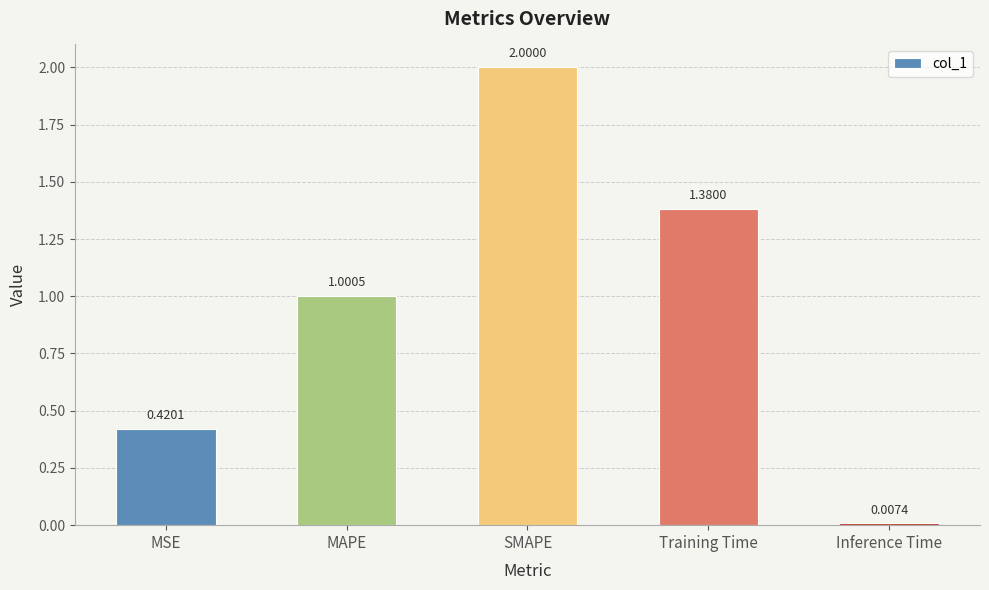

List the labels in order of value, smallest first.

Inference Time, MSE, MAPE, Training Time, SMAPE